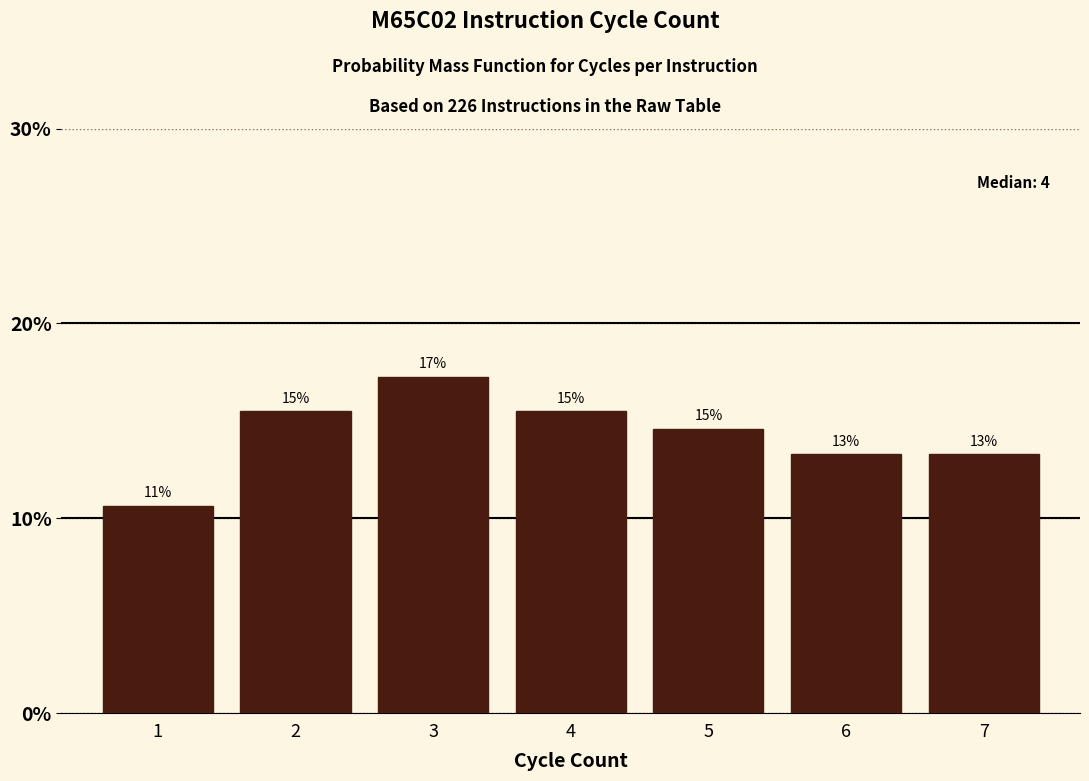

Does the chart contain any negative values?

No